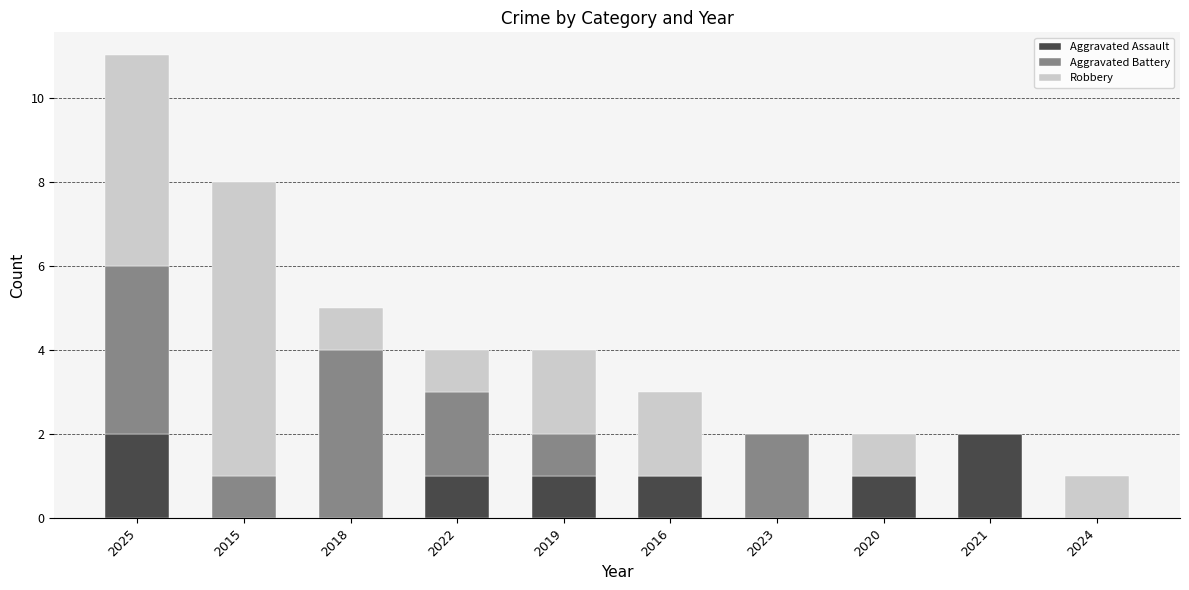

What is the sum of all Aggravated Assault values?

8